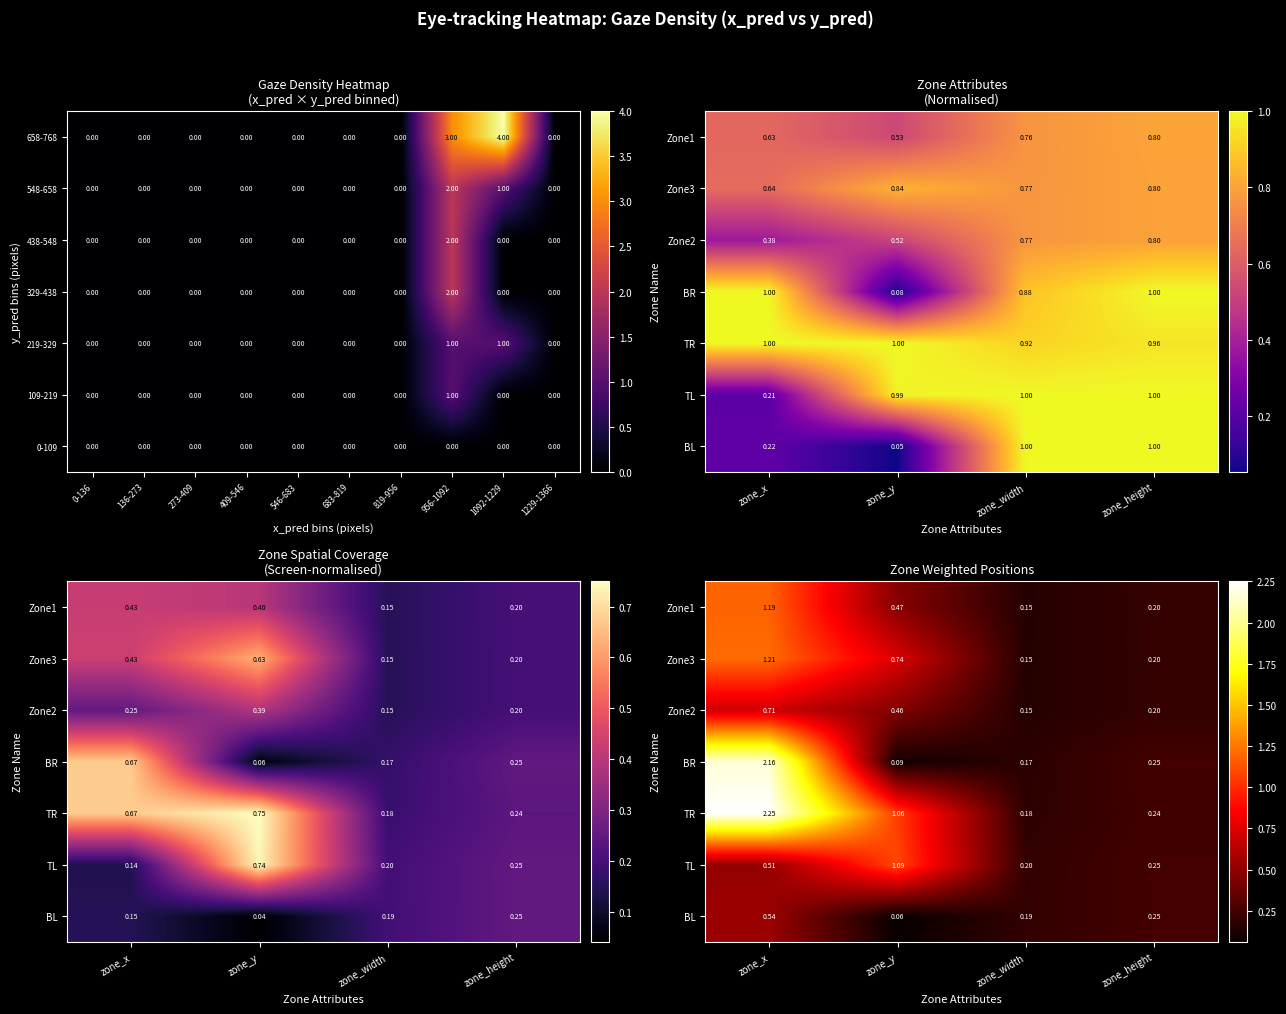

What is the difference between the maximum and minimum values in the 658-768 series?

4